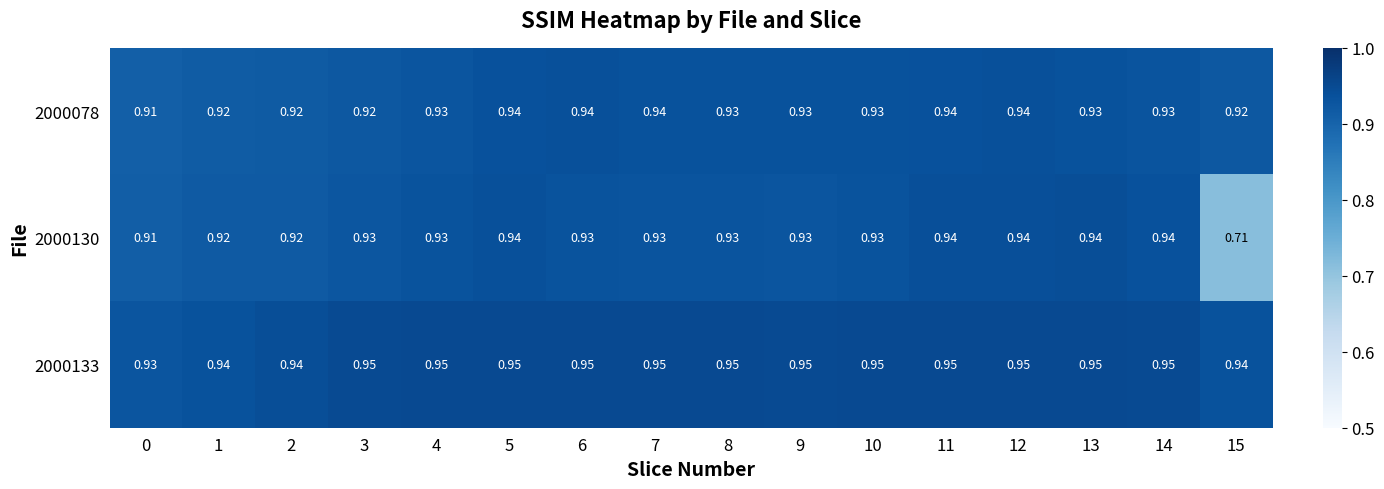

Is the value of 2000130 at 7 greater than the value of 2000133 at 13?

No